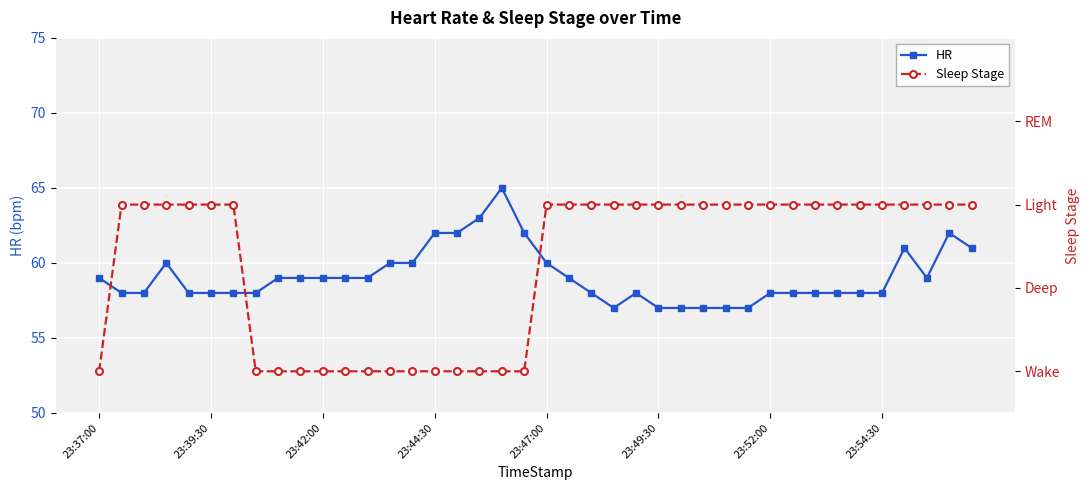

What are all the series names shown in the legend?

HR, Sleep Stage